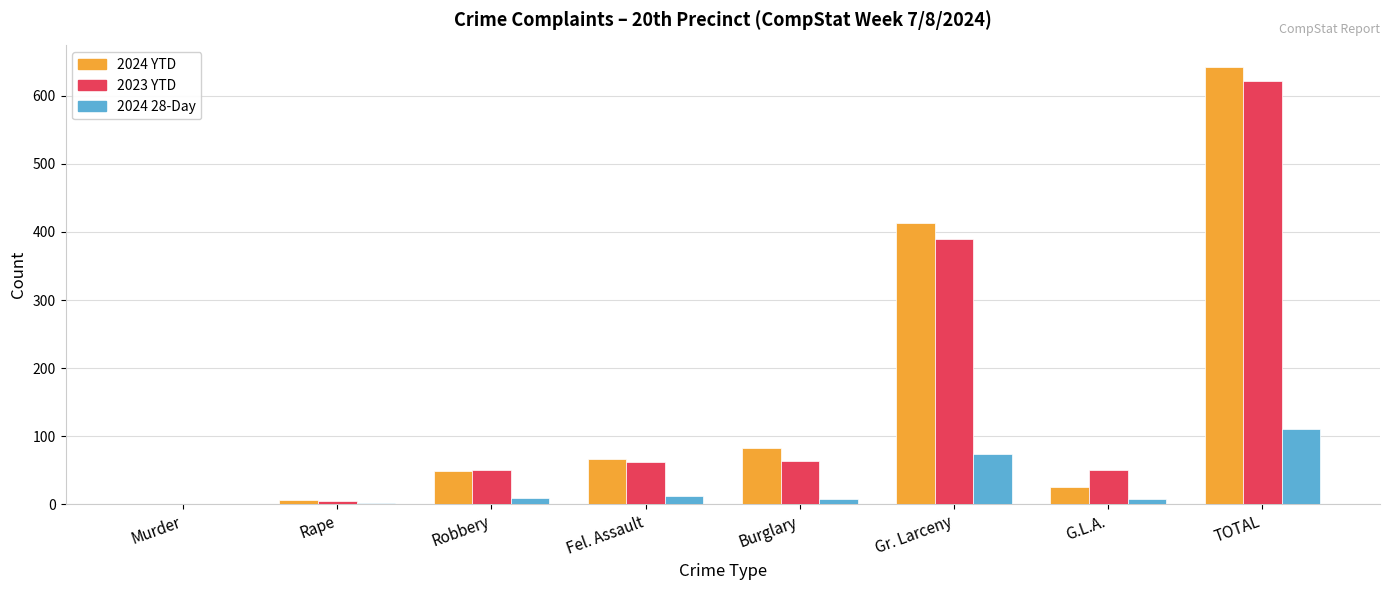

What is the sum of all 2024 28-Day values?

222